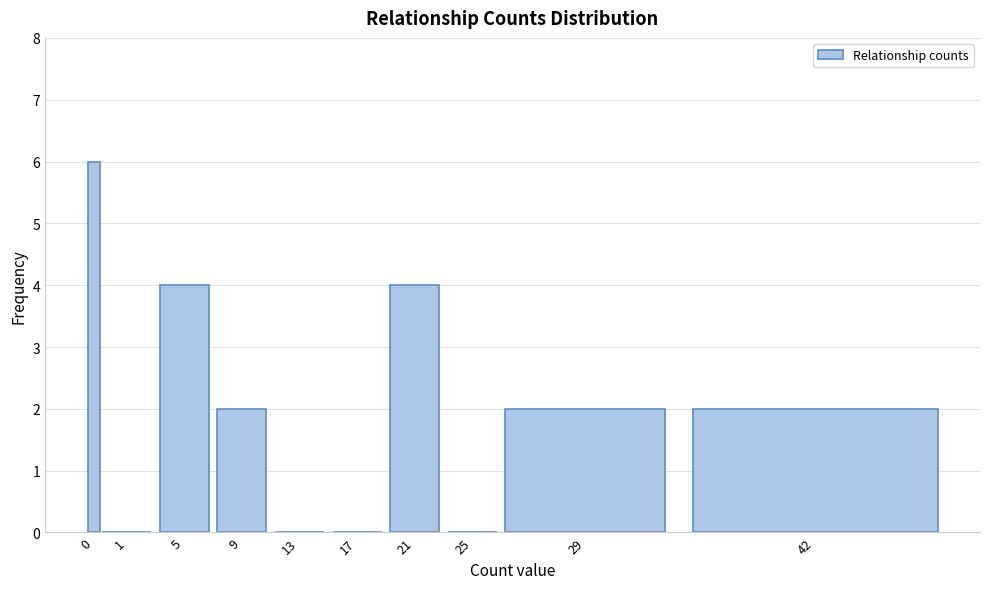

Reading left to right, what are all the values shown in this chart?

0=6	1=0	5=4	9=2	13=0	17=0	21=4	25=0	29=2	42=2